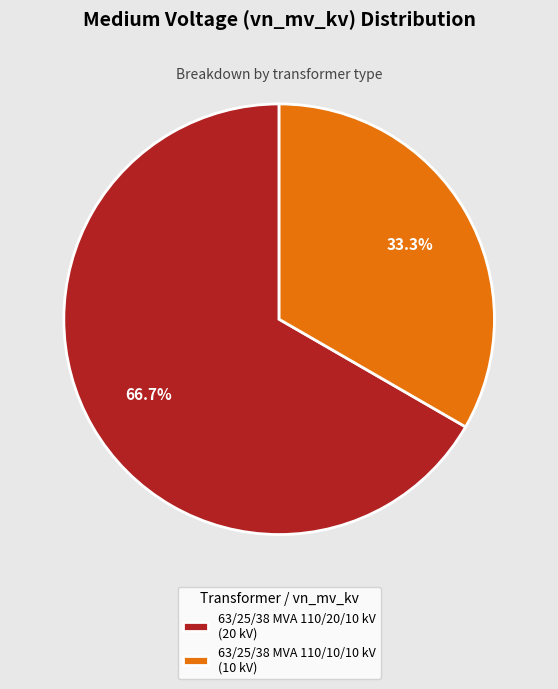

What is the total percentage of 63/25/38 MVA 110/20/10 kV and 63/25/38 MVA 110/10/10 kV?

100.0%